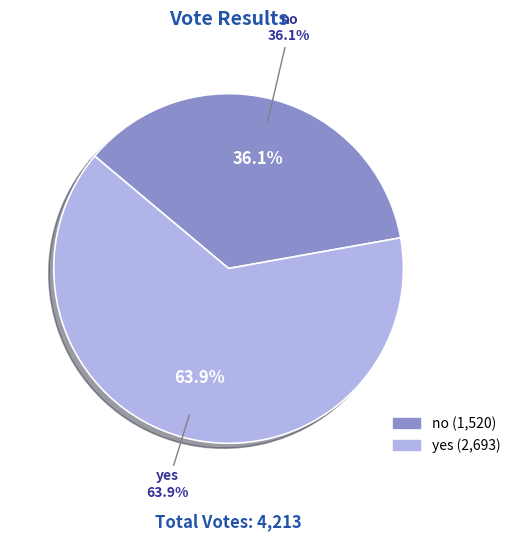

The yes slice represents 70% of the pie. True or false?

False